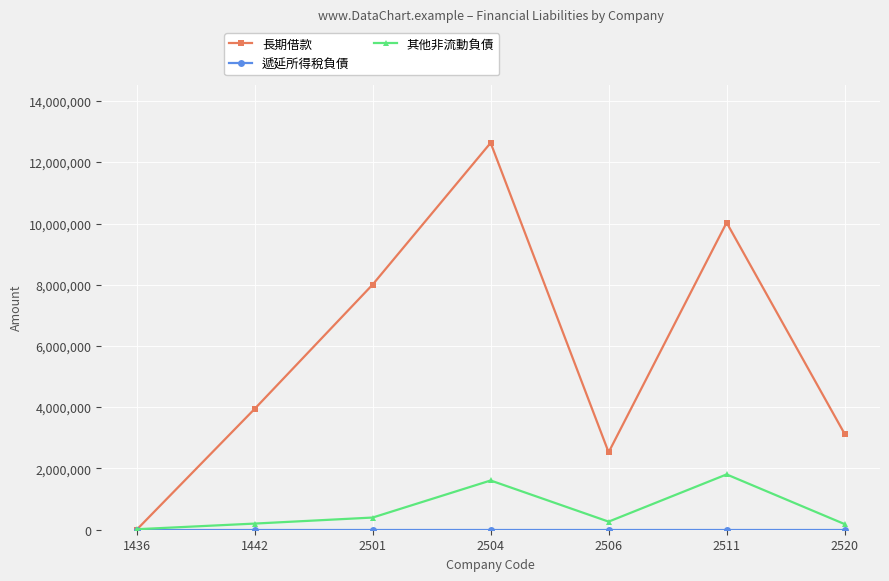

What is the difference between the highest and lowest values at 2501?

8006494